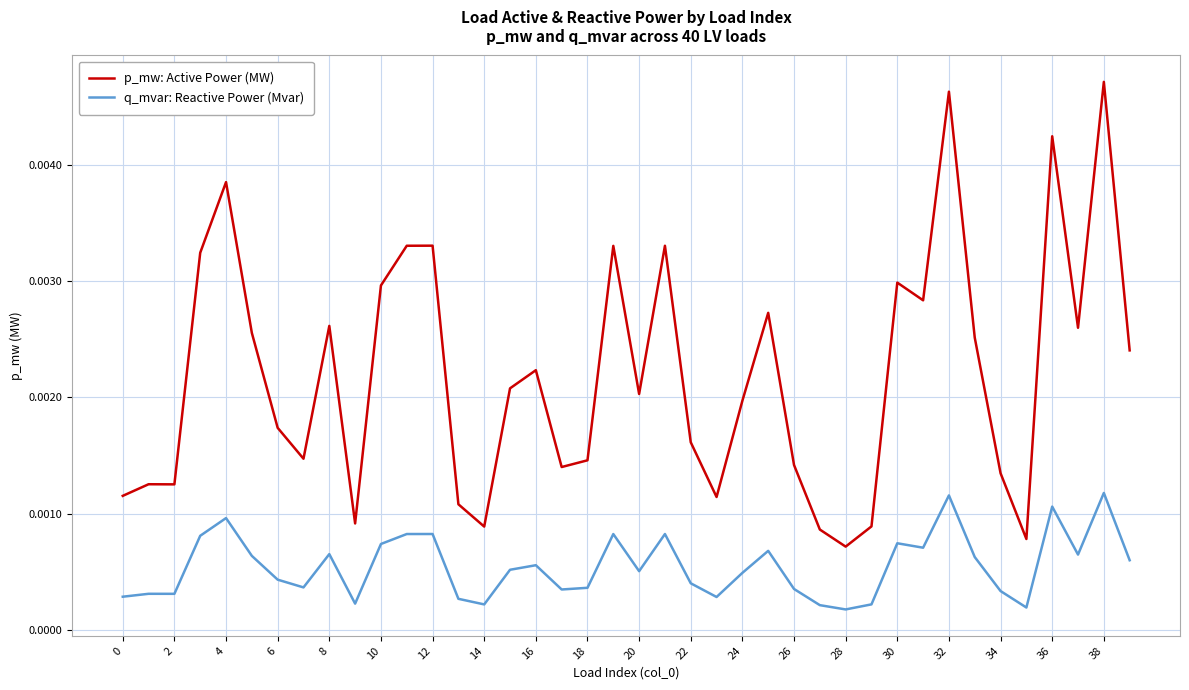

List the series in order of their peak value, highest first.

p_mw: Active Power (MW), q_mvar: Reactive Power (Mvar)